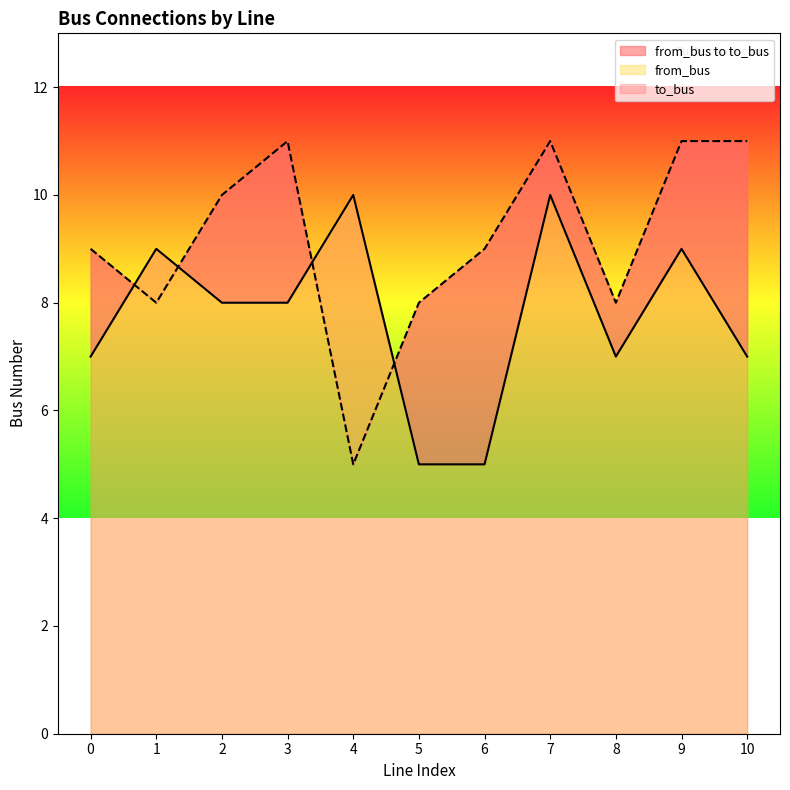

Reading left to right, transcribe all the data shown in this chart.

from_bus: 7	9	8	8	10	5	5	10	7	9	7
to_bus: 9	8	10	11	5	8	9	11	8	11	11